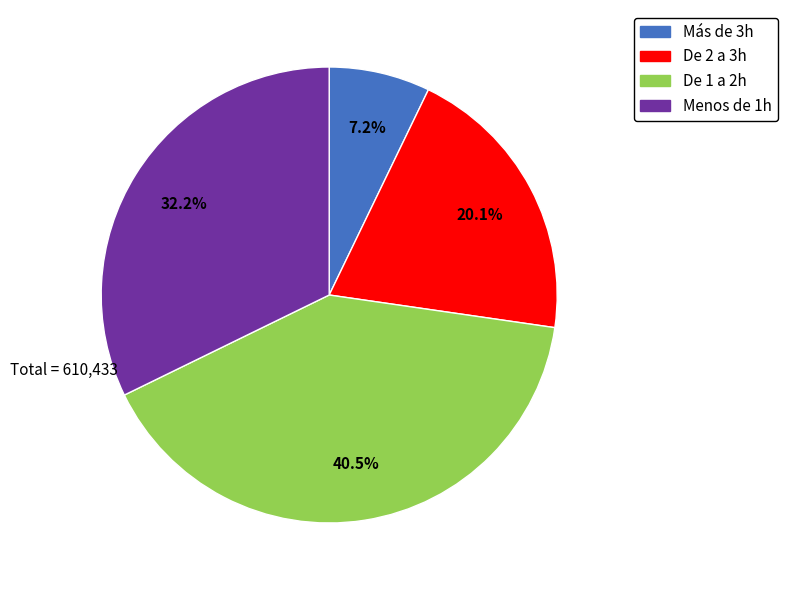

Rank the categories by value from highest to lowest.

De 1 a 2h, Menos de 1h, De 2 a 3h, Más de 3h